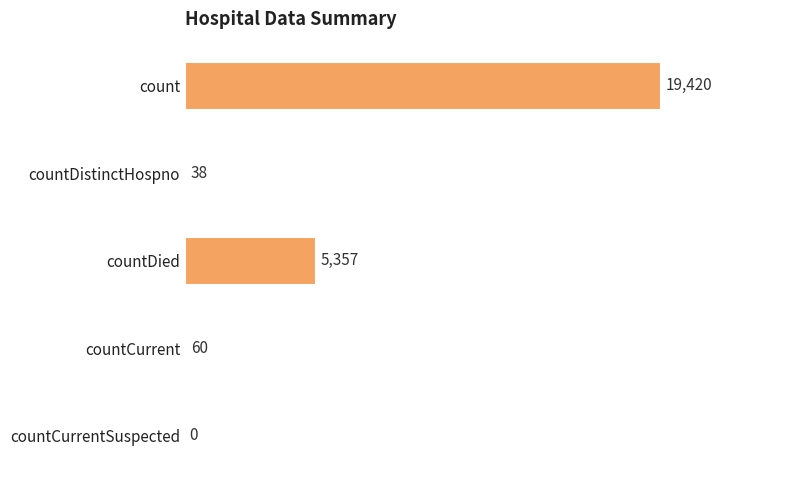

Reading bottom to top, transcribe all the data shown in this chart.

countCurrentSuspected=0	countCurrent=60	countDied=5357	countDistinctHospno=38	count=19420